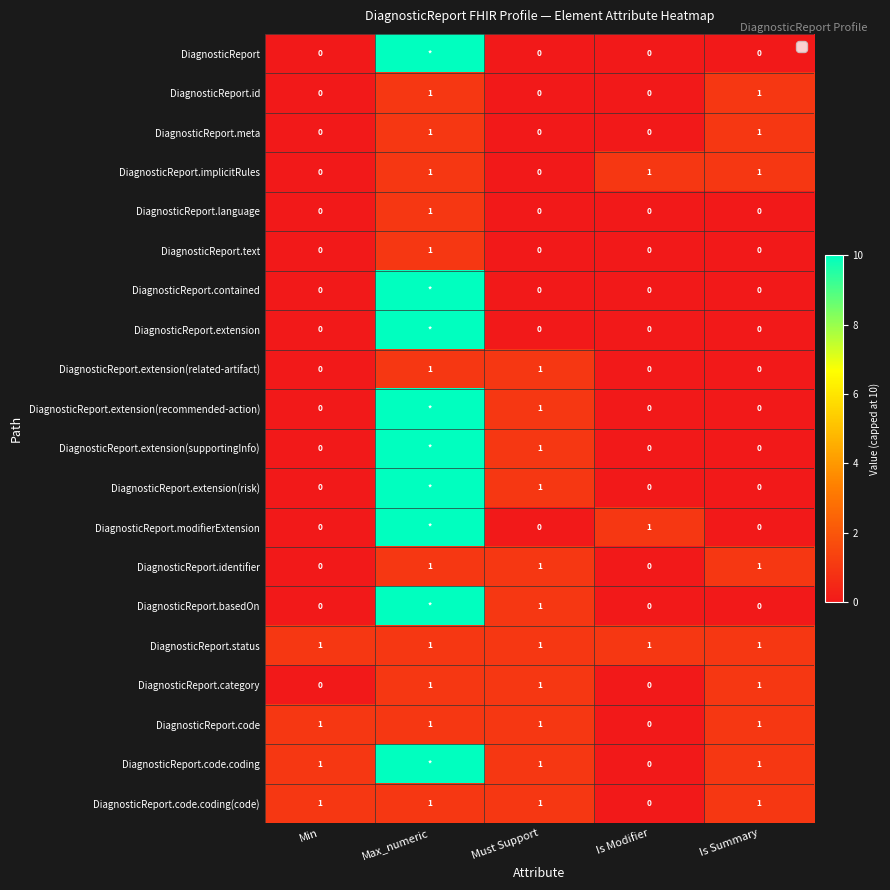

Which series changed the most between Max_numeric and Must Support?

DiagnosticReport